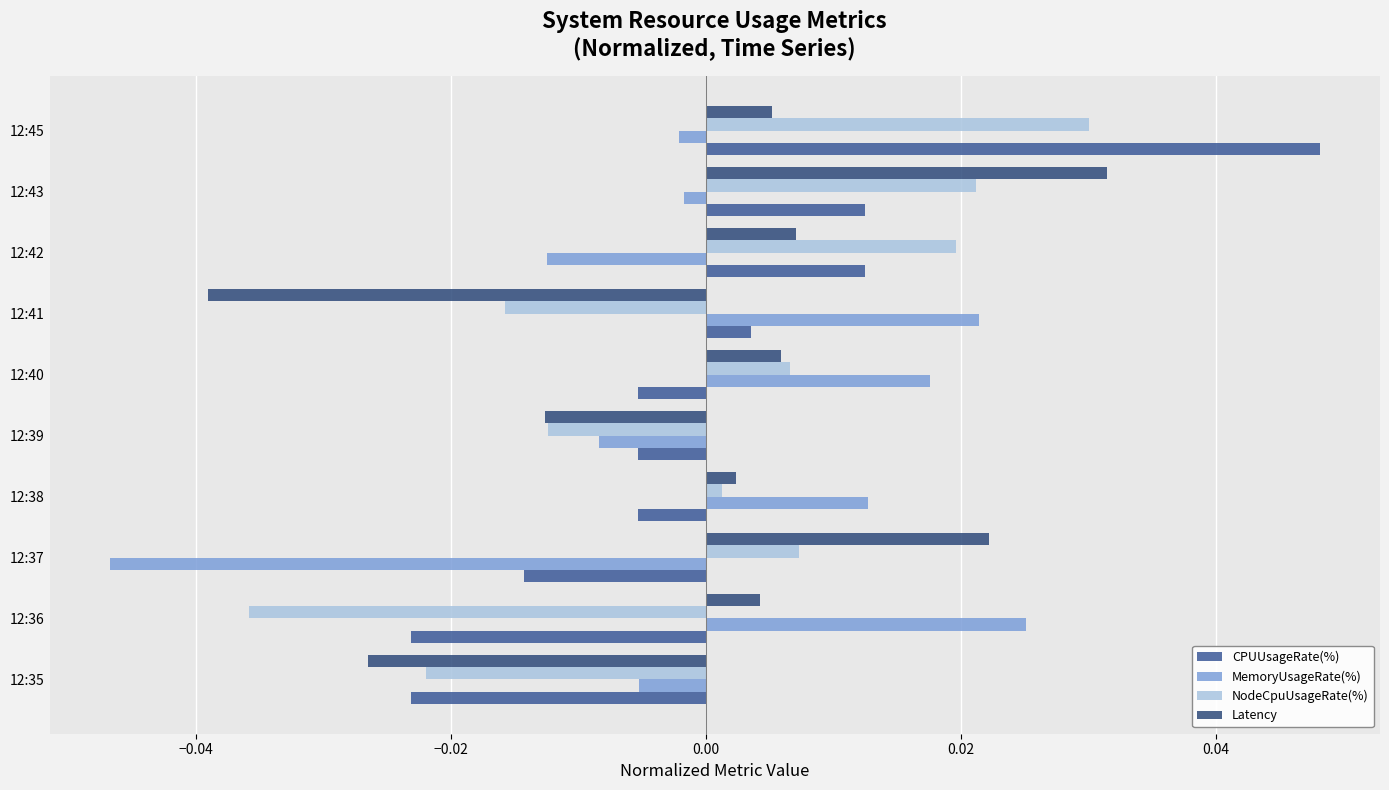

How many series are shown in this chart?

4